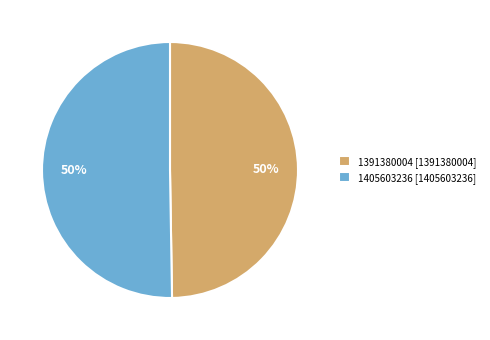

How many slices are in this pie chart?

2